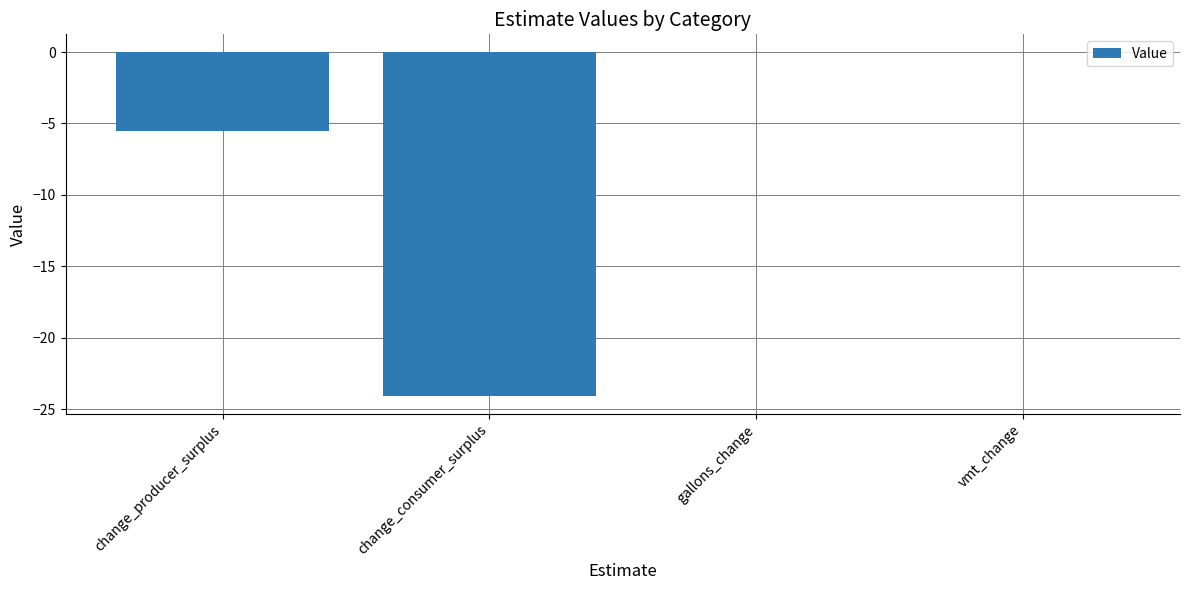

What is the difference between the values at change_producer_surplus and change_consumer_surplus?

18.6